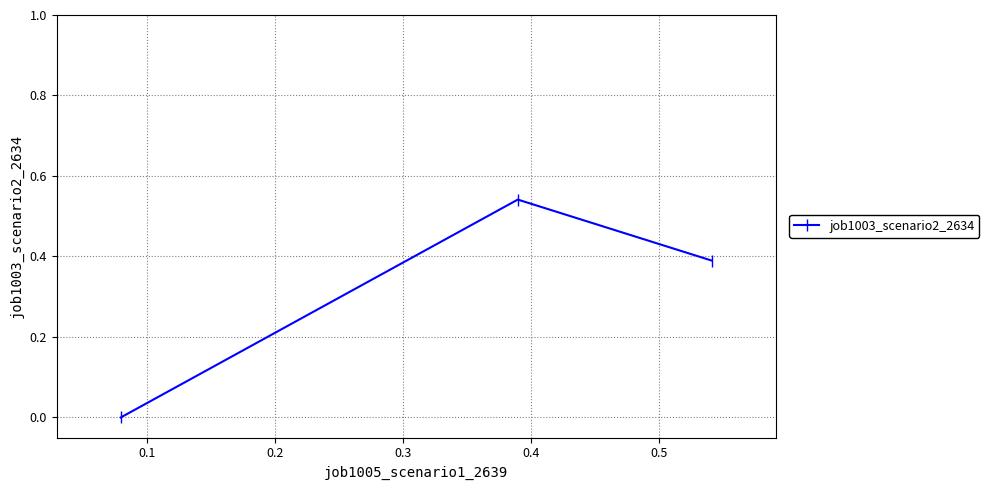

What is the sum of all values?

0.9